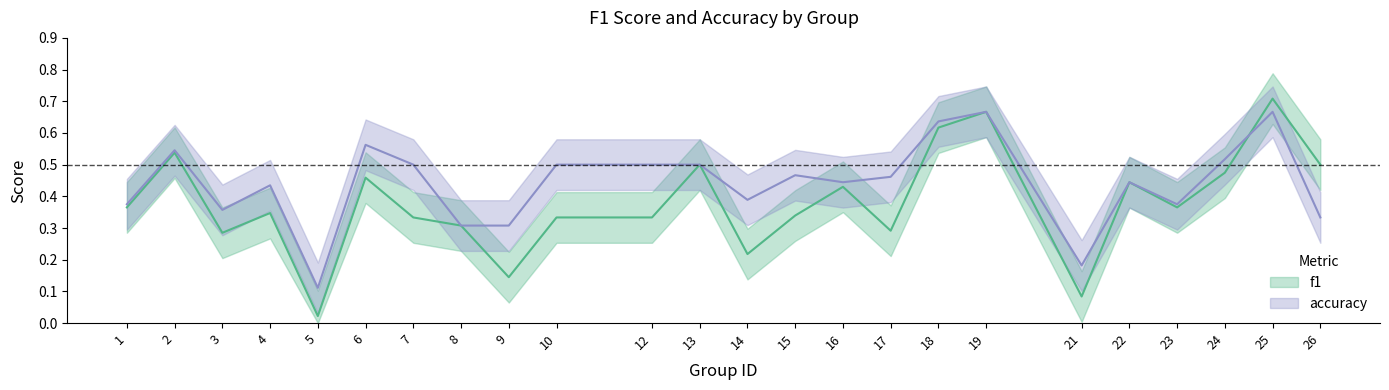

Which series has the largest total across all categories?

accuracy